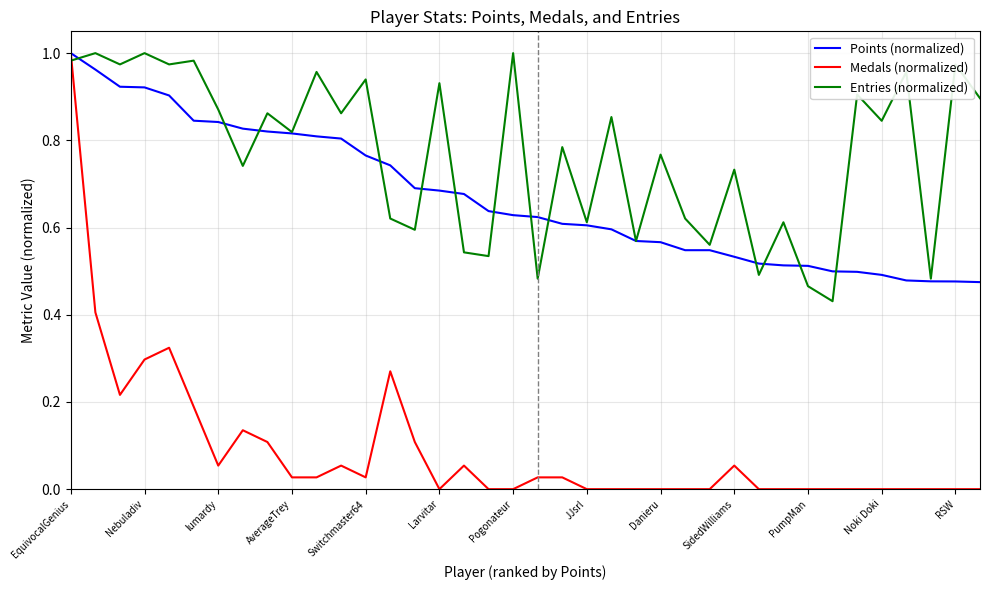

At which category does Medals reach its first local peak?

Fech